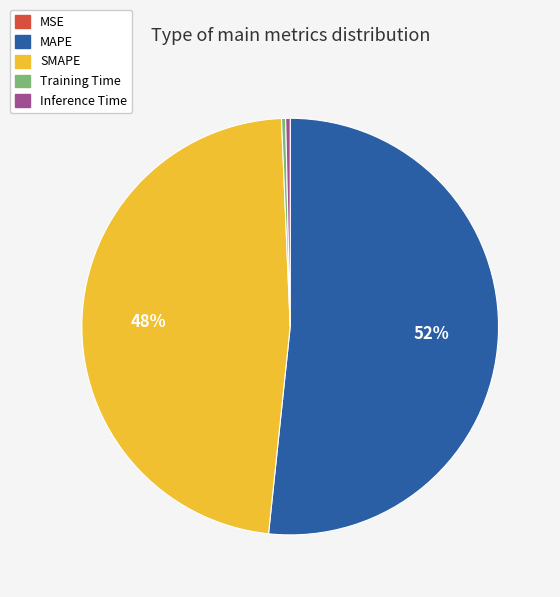

Which category has the biggest portion of the pie?

MAPE